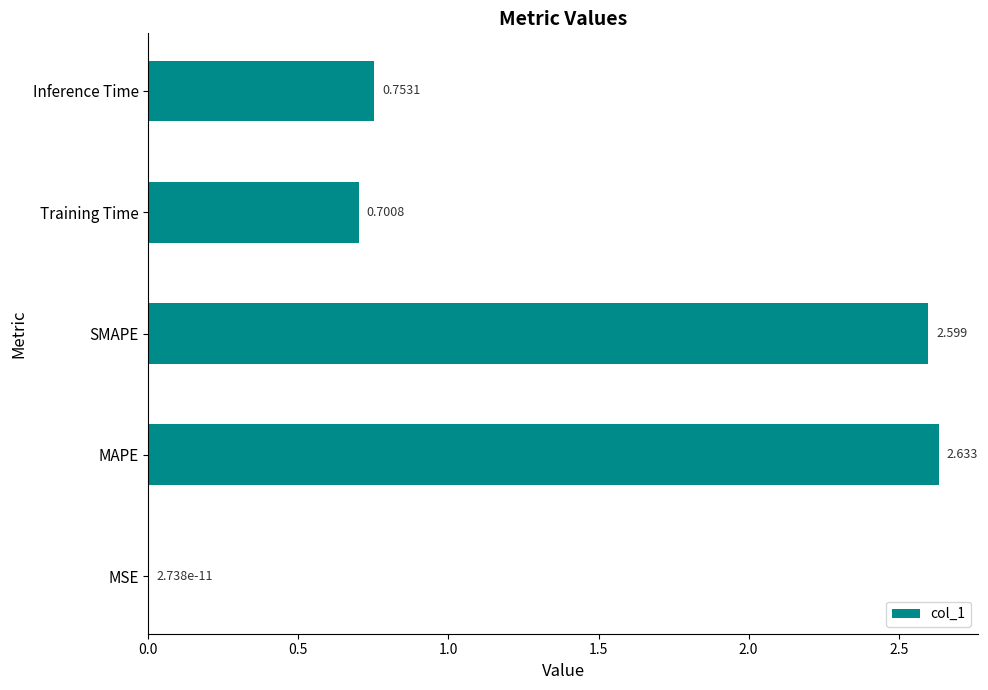

At which category does the chart reach its peak across all series?

MAPE